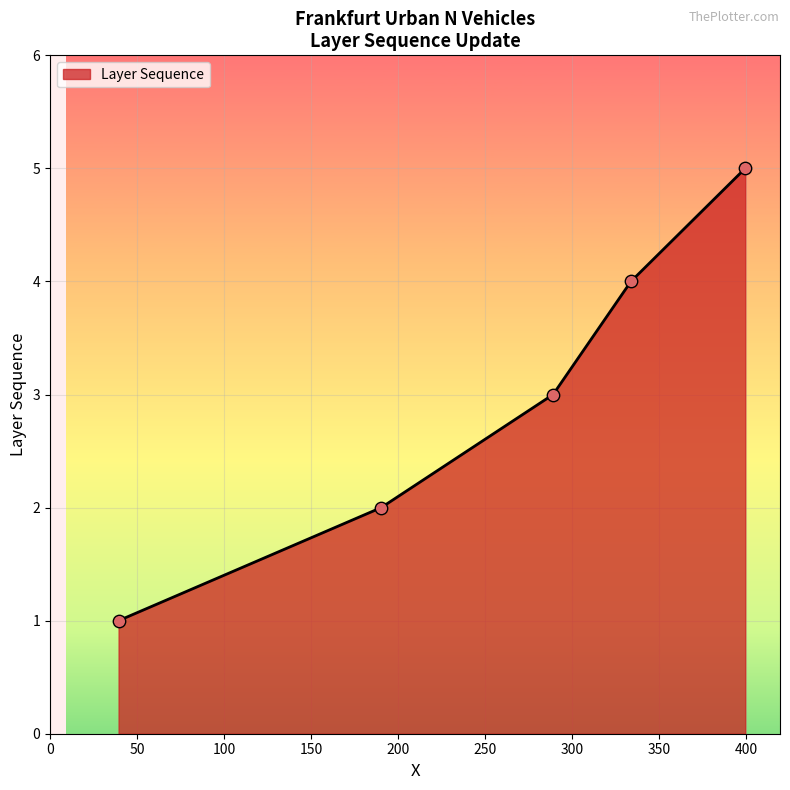

What is the difference between the maximum and minimum values?

4